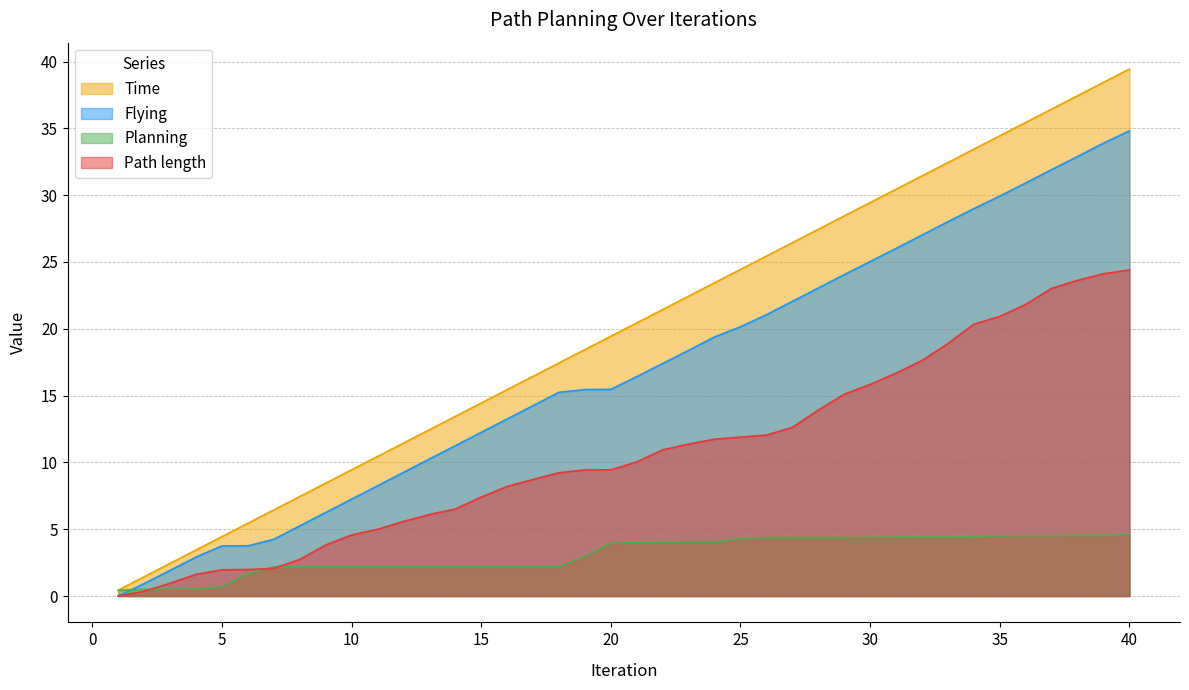

What value does the Planning series have at 8?

2.2